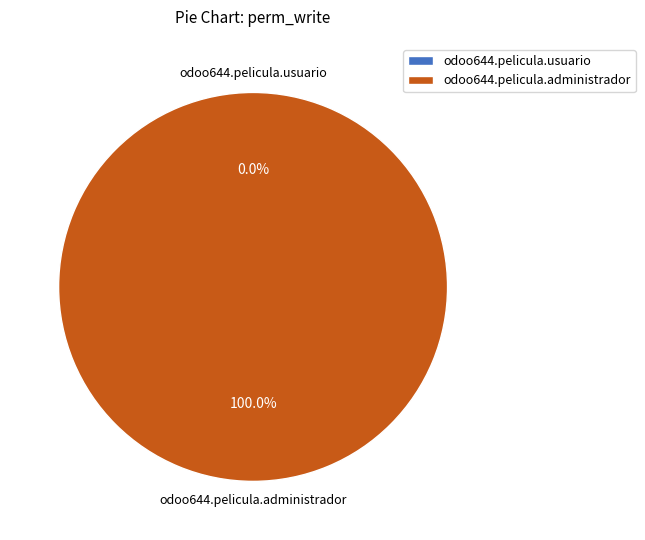

Rank the categories by value from lowest to highest.

access_odoo644_pelicula_usuario, access_odoo644_pelicula_administrador